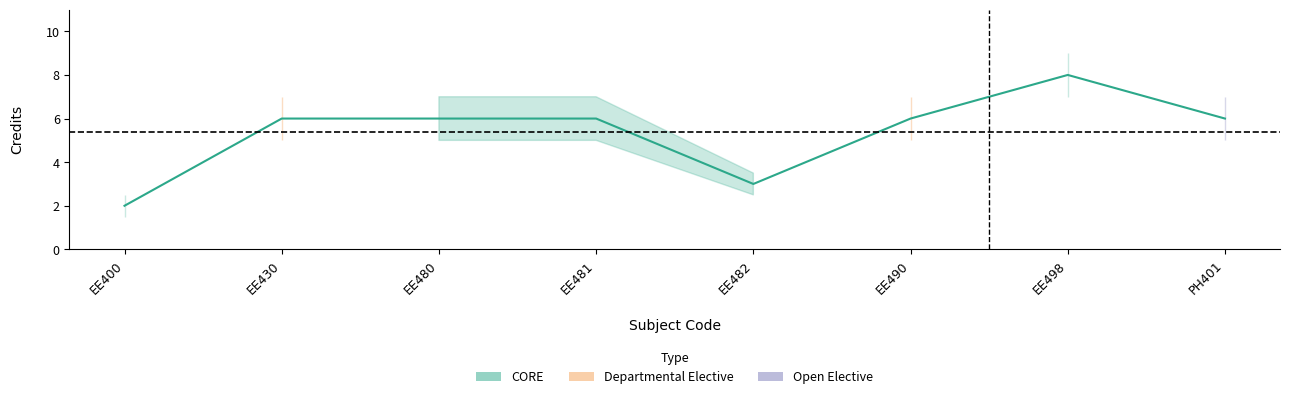

Approximately how many times larger is the value at EE480 compared to EE498?

0.8